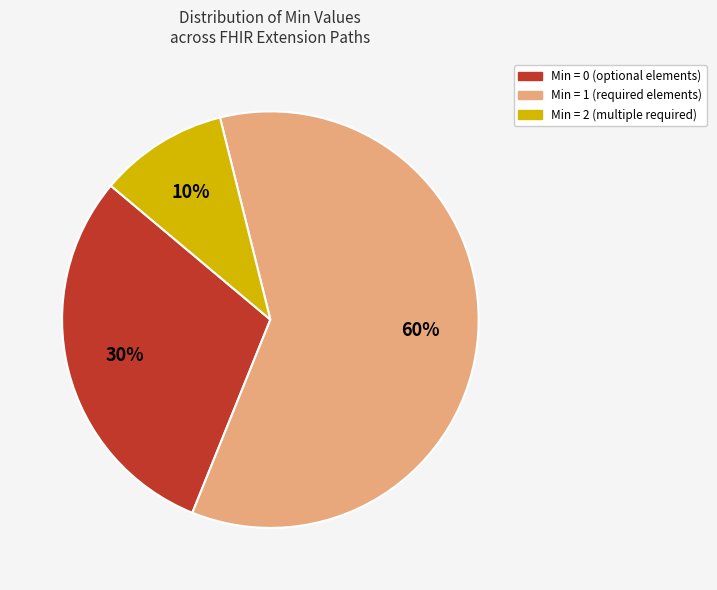

To the nearest percent, what is the difference between the largest and smallest slice percentages?

50%